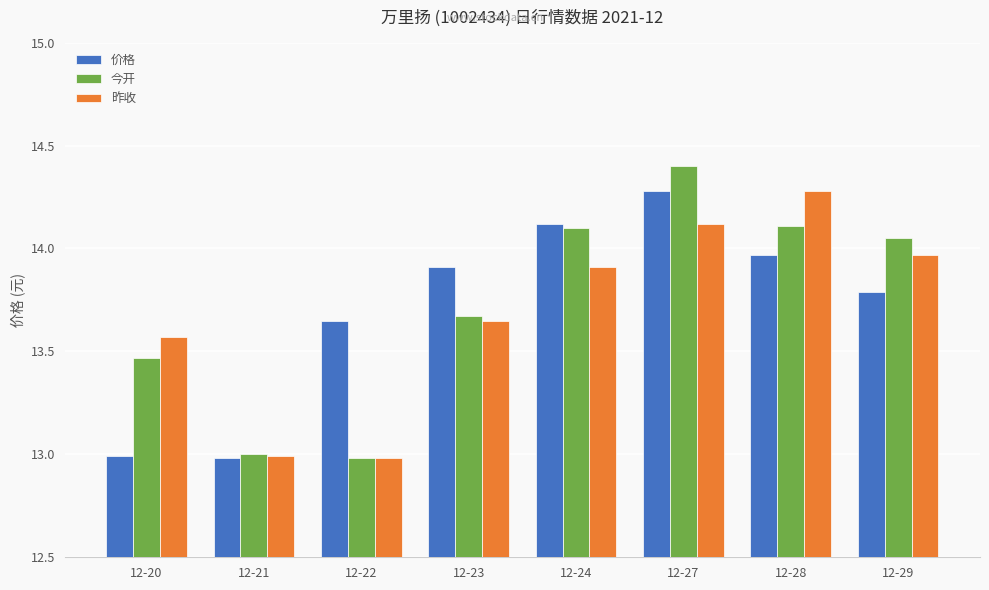

What is the difference between the maximum and minimum values in the 今开 series?

1.4